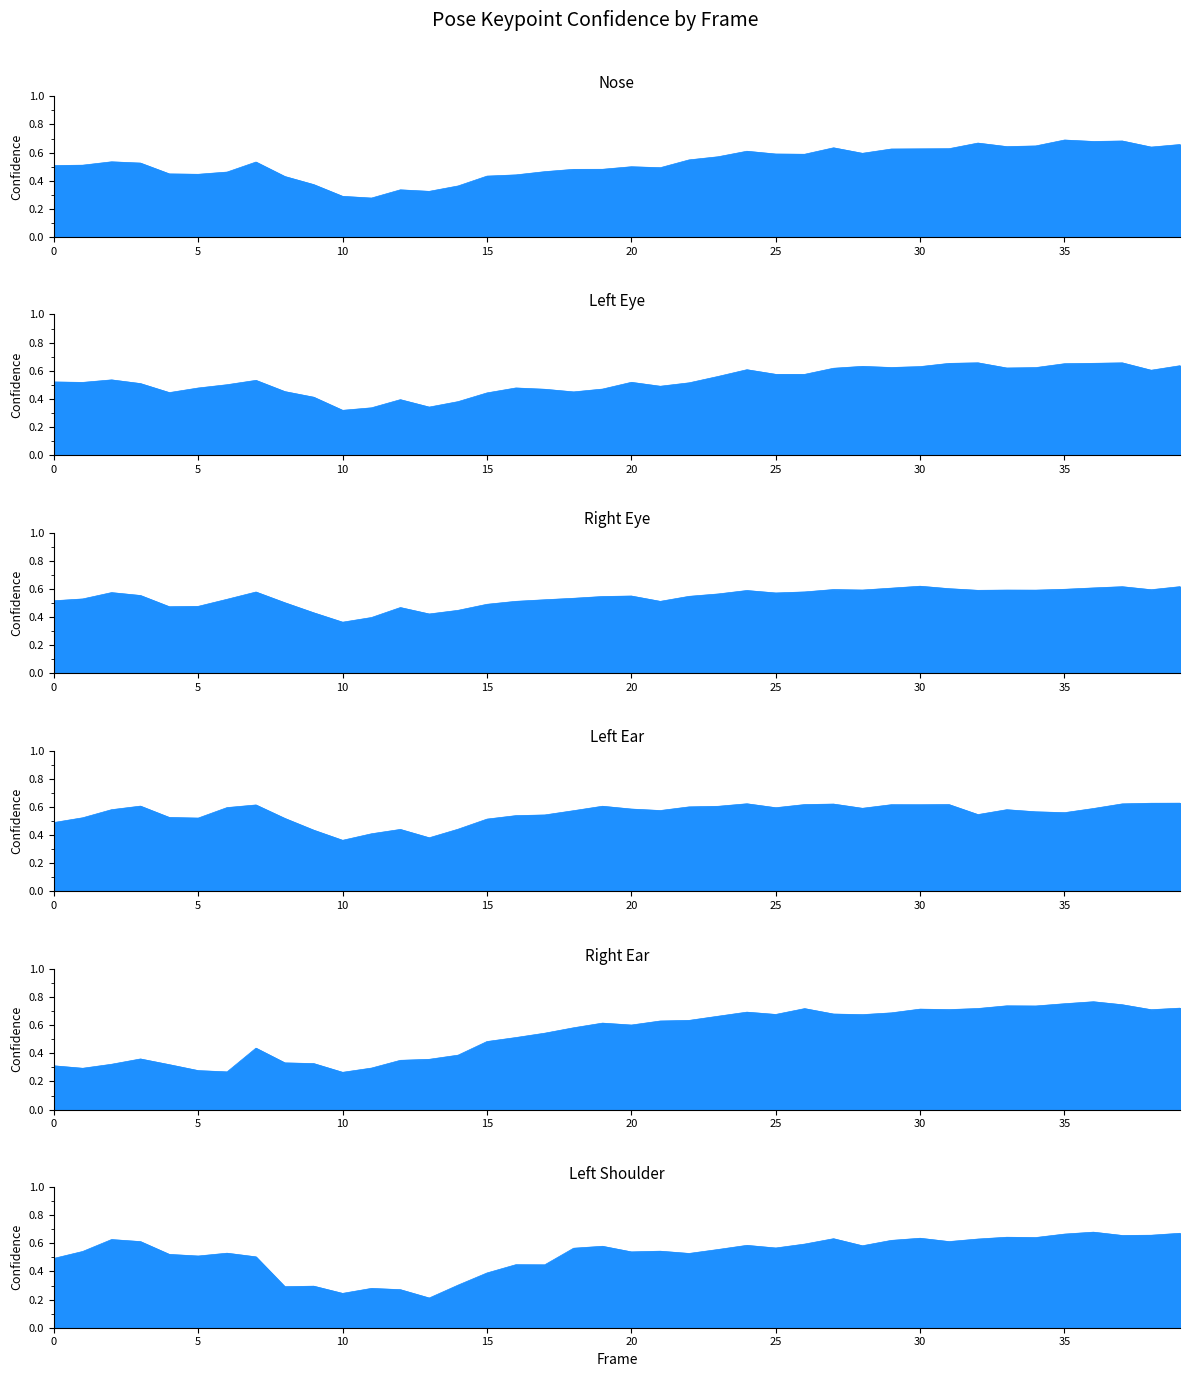

Which series has the largest total across all categories?

a_left_ear_confidence